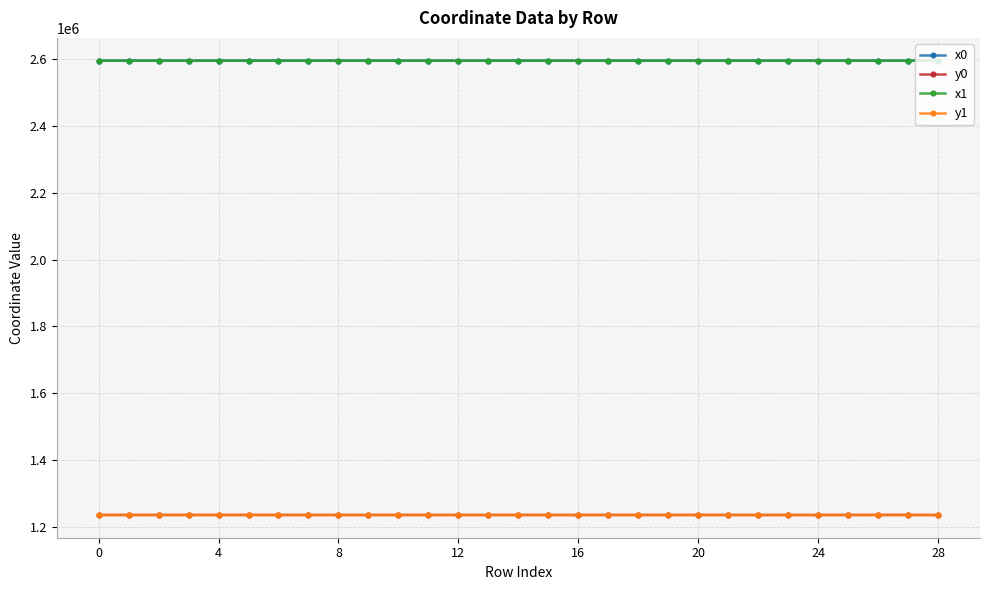

What is the minimum value shown in the chart?

1235938.5